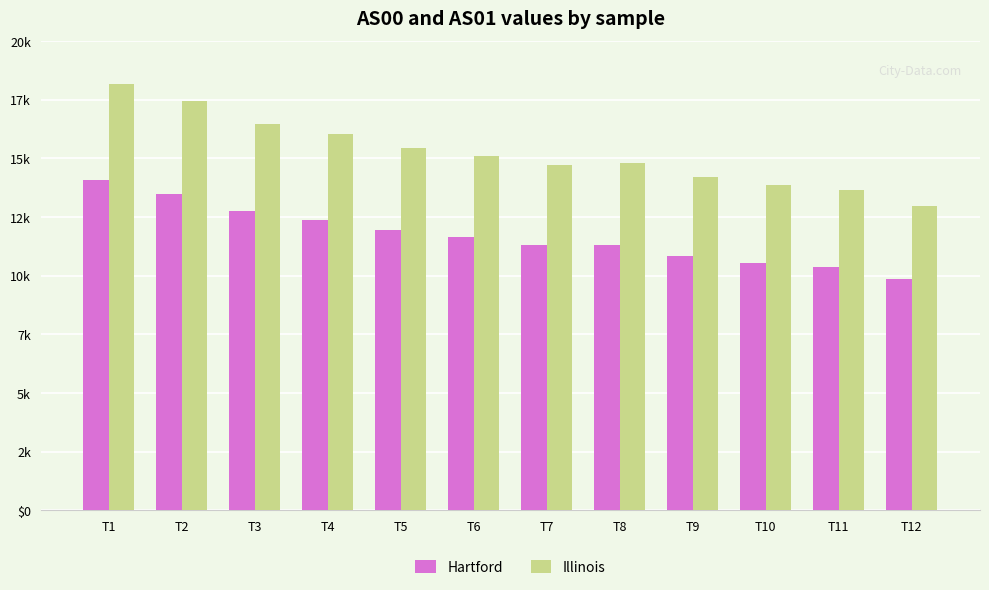

Reading right to left, extract all data points from this chart.

Hartford: 9855	10381	10560	10860	11300	11305	11637	11938	12393	12759	13503	14092
Illinois: 12971	13656	13869	14220	14819	14708	15113	15450	16044	16467	17452	18164